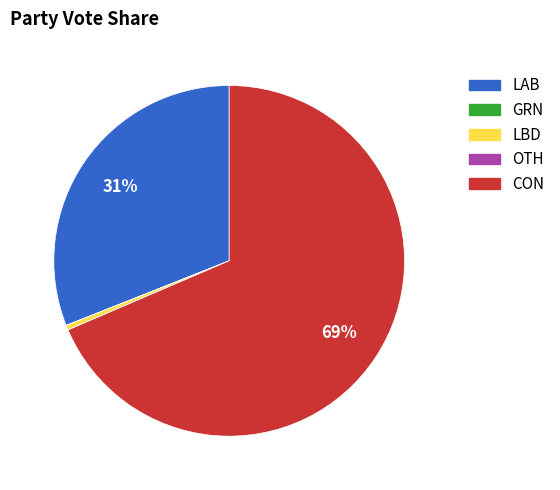

To the nearest percent, what is the average slice percentage?

20%